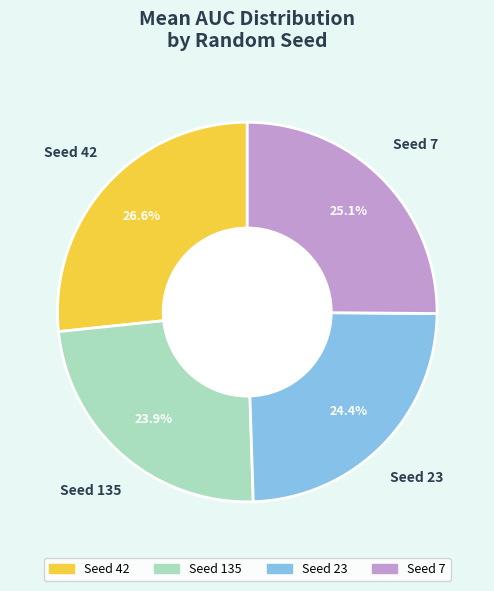

Is there any slice that represents more than half of the pie?

No